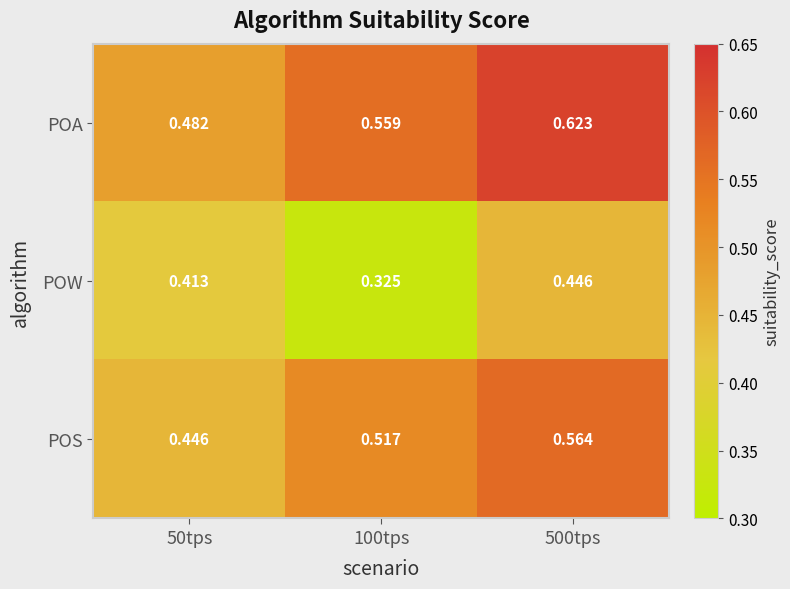

Which series has the largest range (max minus min)?

POA